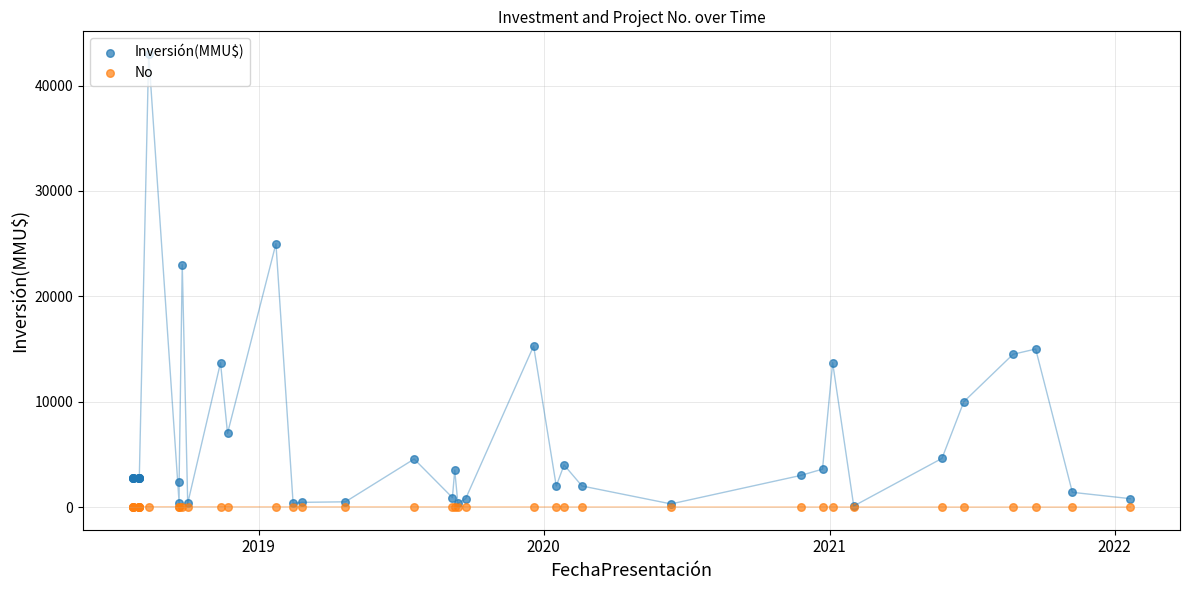

Which series reaches the minimum Y coordinate?

No